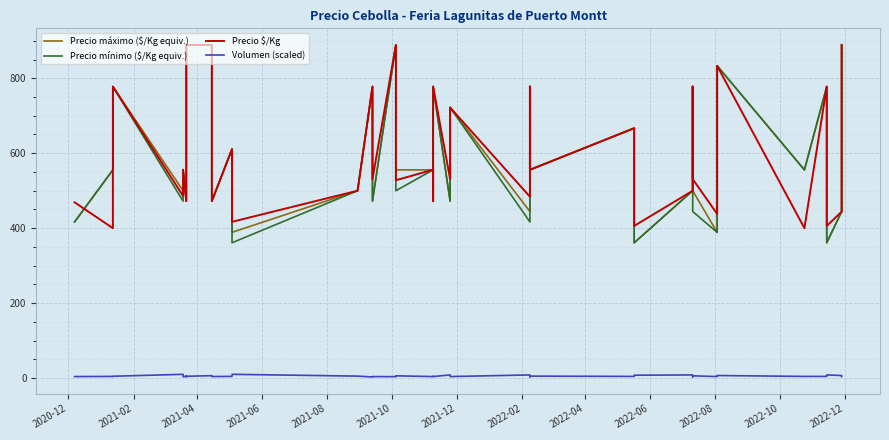

True or false: Volumen (scaled) and Precio mínimo ($/Kg equiv.) intersect in this chart.

False